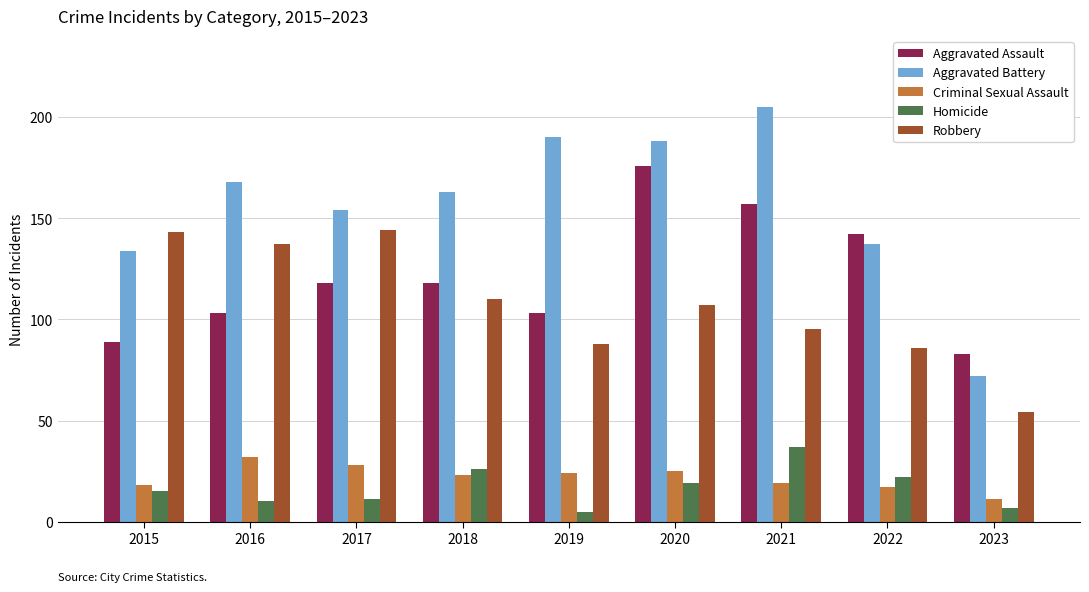

Which series has the largest range (max minus min)?

Aggravated Battery